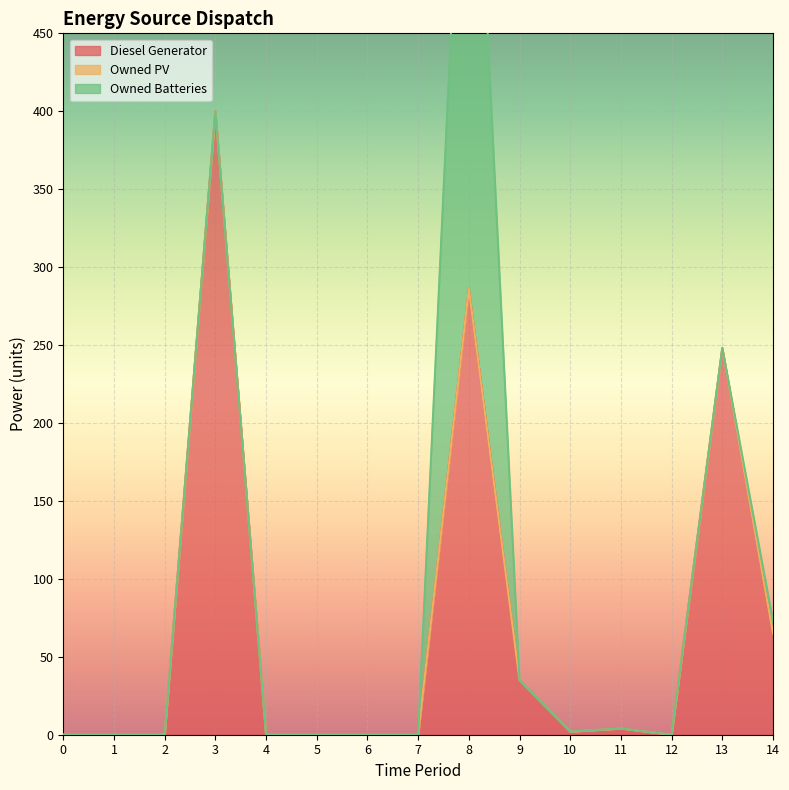

What is the total value across all series at 14?

73